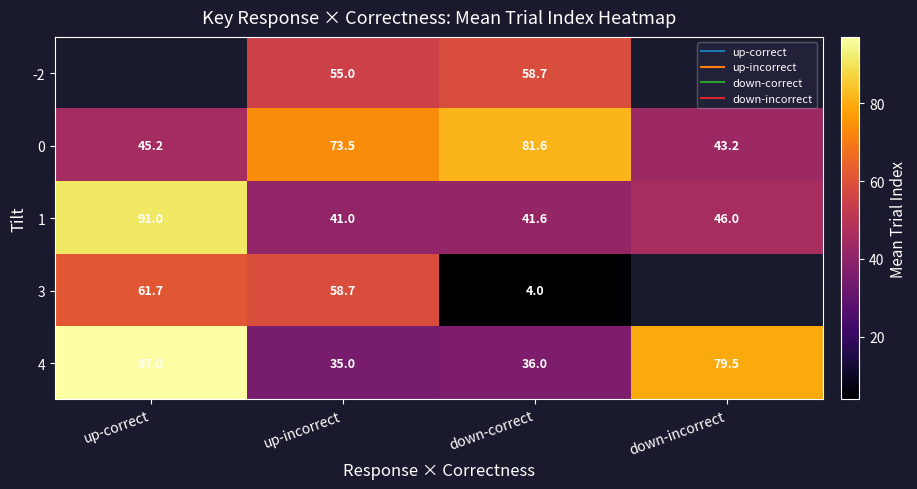

What is the maximum value for 1?

91.0